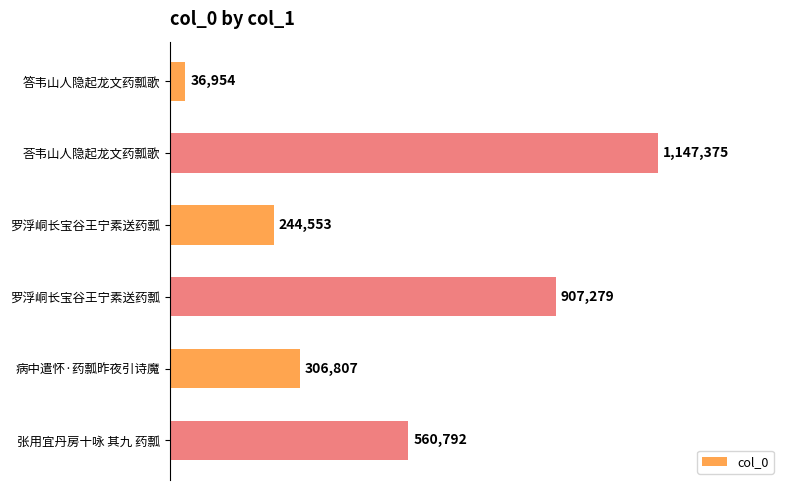

What is the average value?

533960